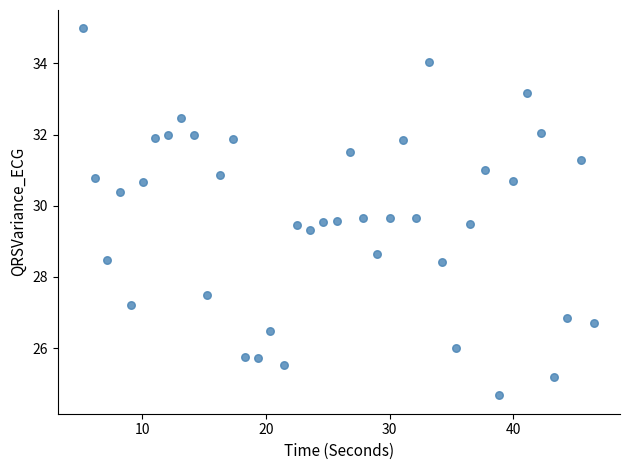

What is the range of Y values (max minus min)?

10.3